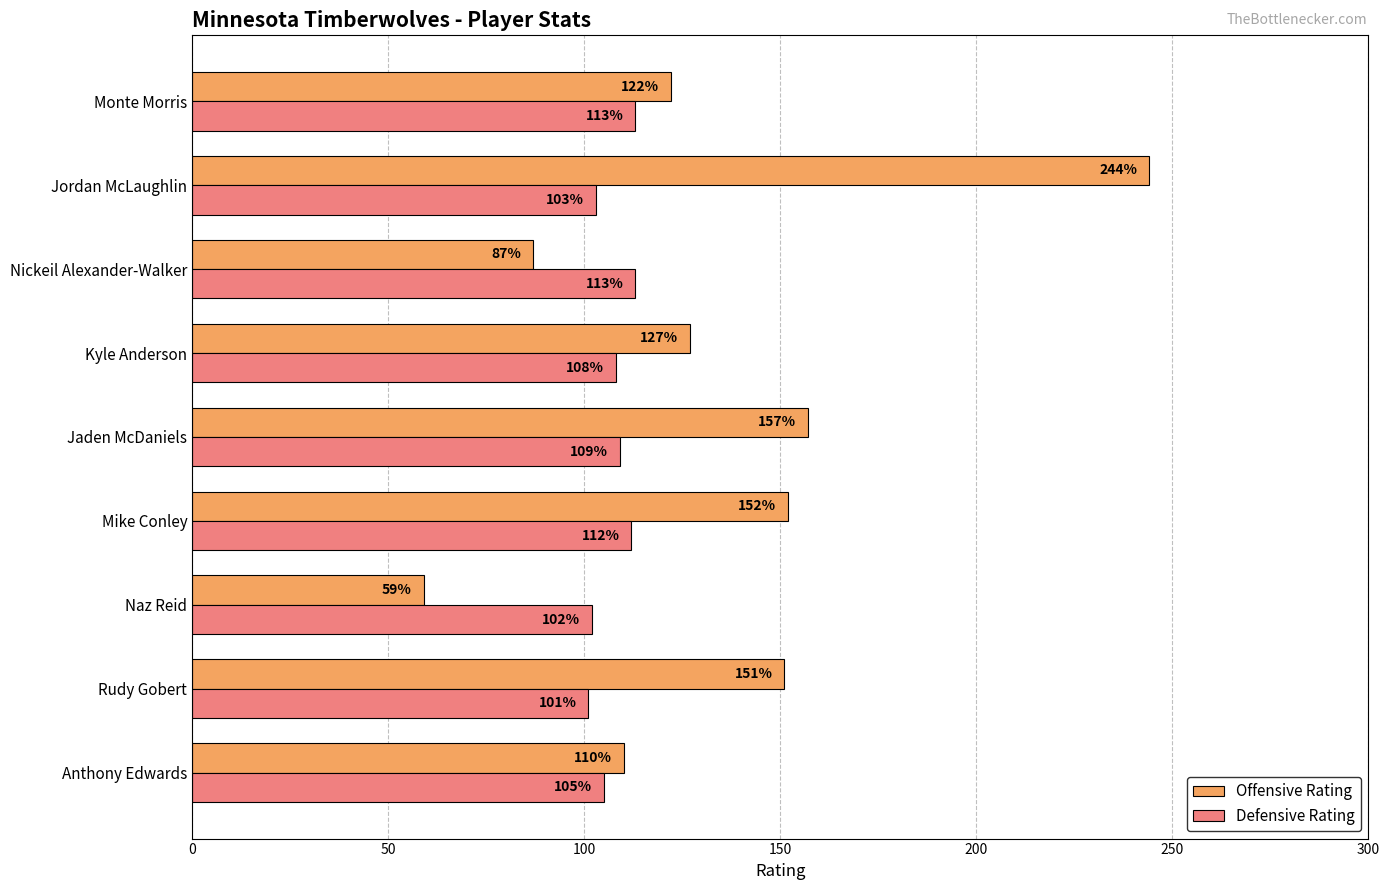

At which label is Offensive Rating closest to 151?

Rudy Gobert